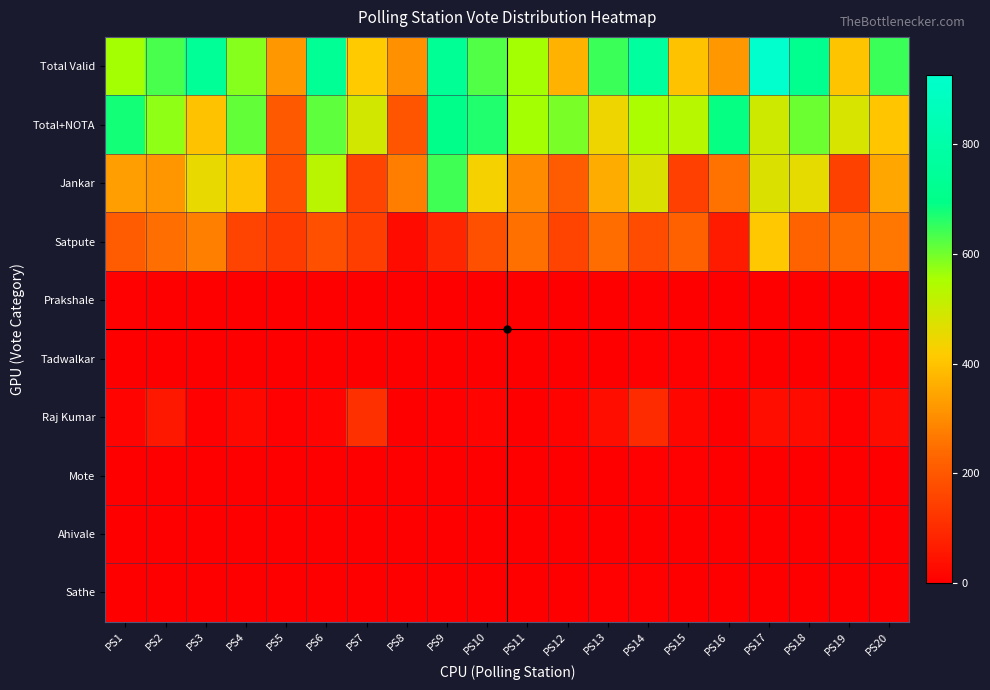

At which category is the sum across all series the highest?

PS17